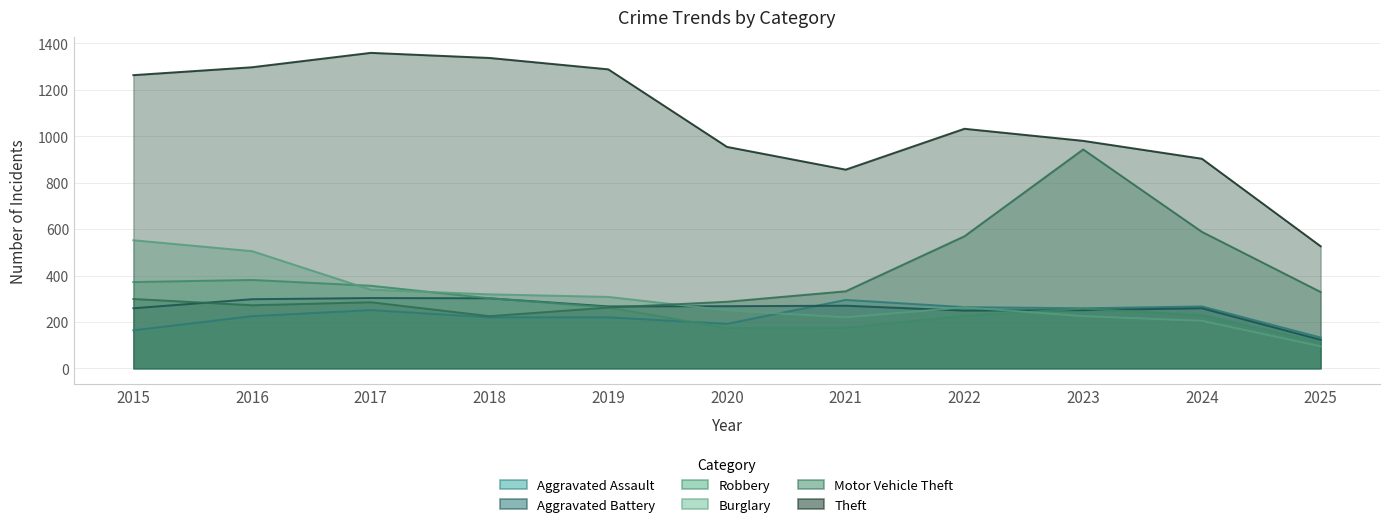

Which series ends up on top after the final intersection of Aggravated Assault and Aggravated Battery?

Aggravated Assault